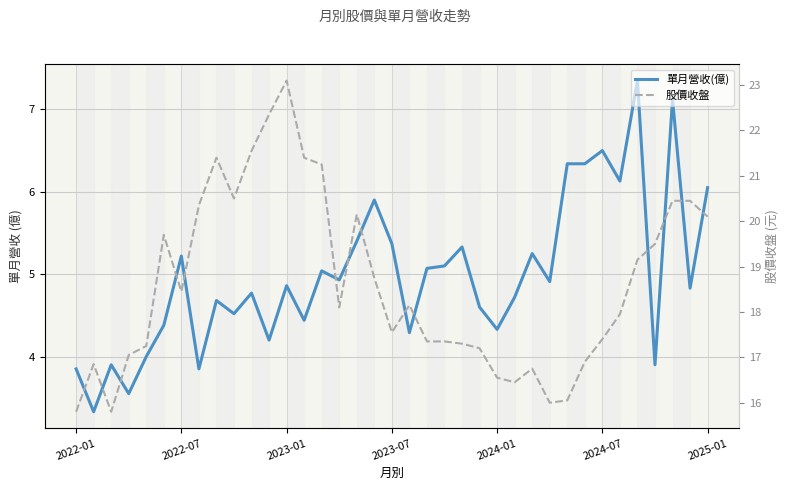

How many interior local peaks does the 單月營收(億) series have?

12